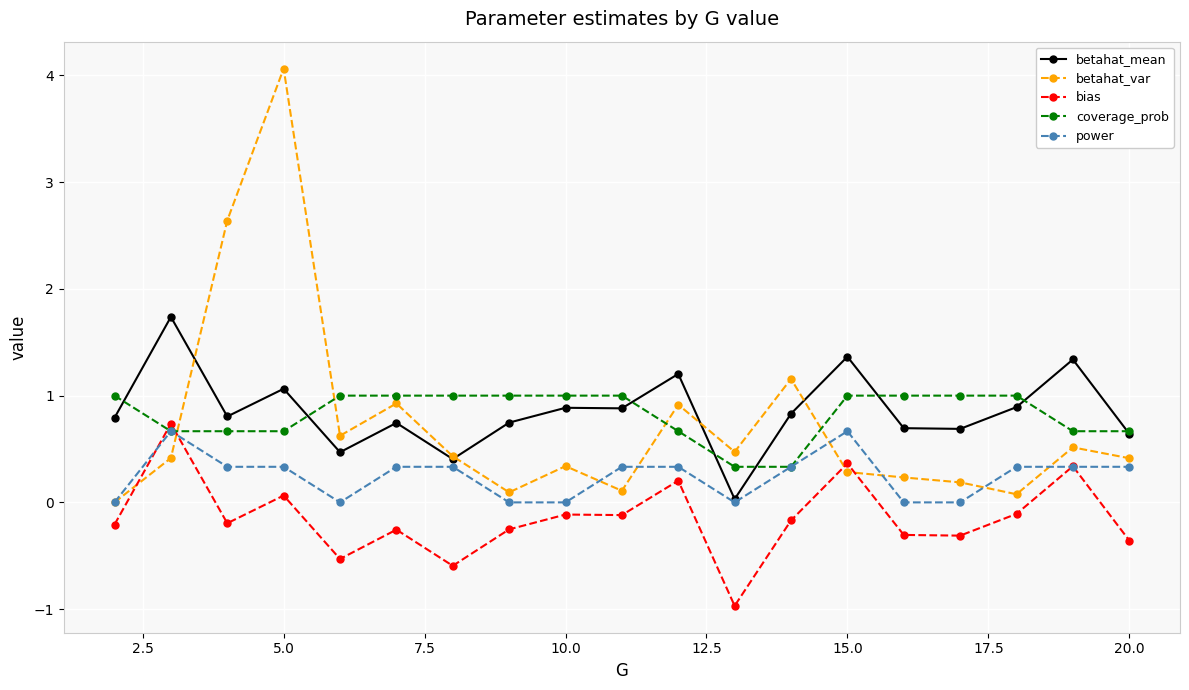

What is the smallest value displayed?

-1.0